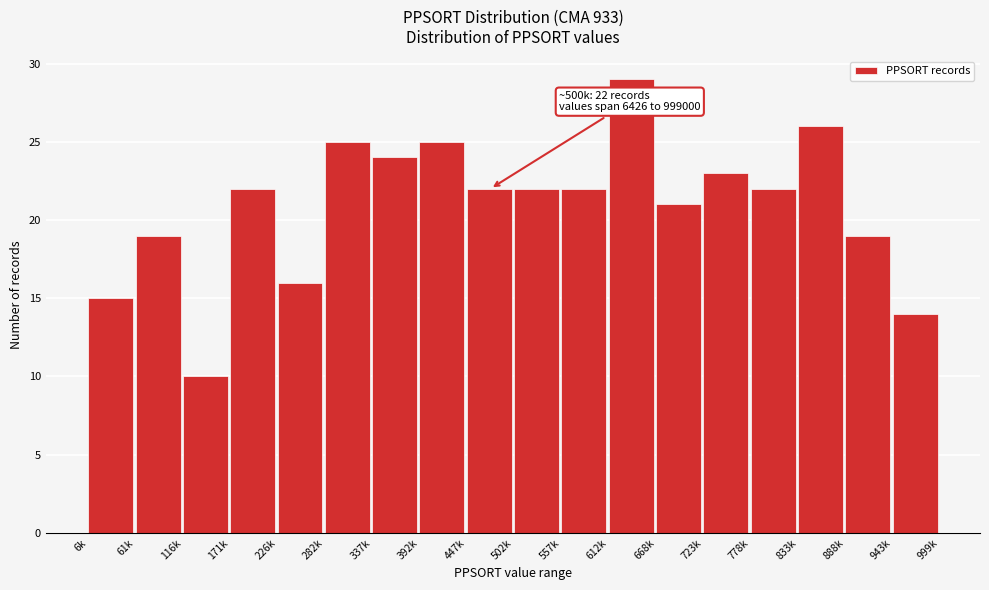

Reading left to right, what are all the values shown in this chart?

6k=15	61k=19	116k=10	171k=22	226k=16	282k=25	337k=24	392k=25	447k=22	502k=22	557k=22	612k=29	668k=21	723k=23	778k=22	833k=26	888k=19	943k=14